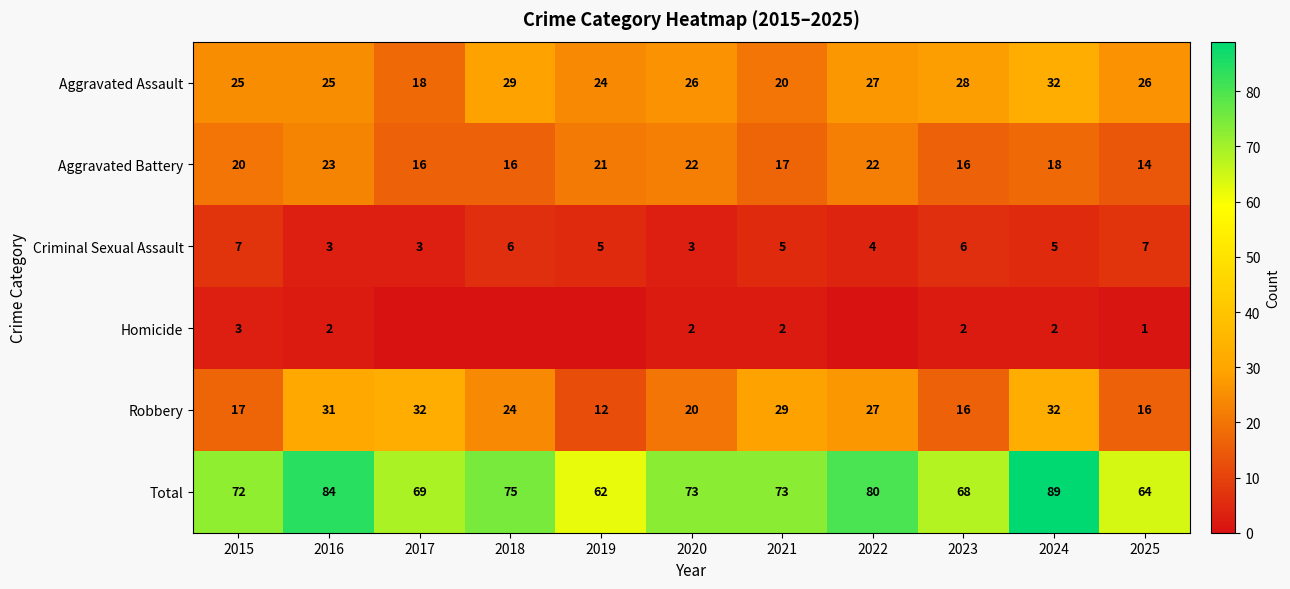

What is the average value of the Aggravated Assault series?

25